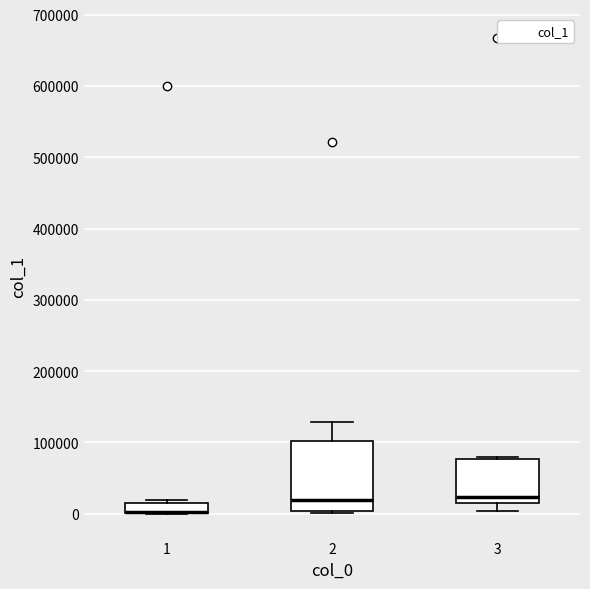

Where is the lower edge of the box at x = 3 on the y-axis? The values are not printed on the chart, so give them approximately, as read against the axis.

20000